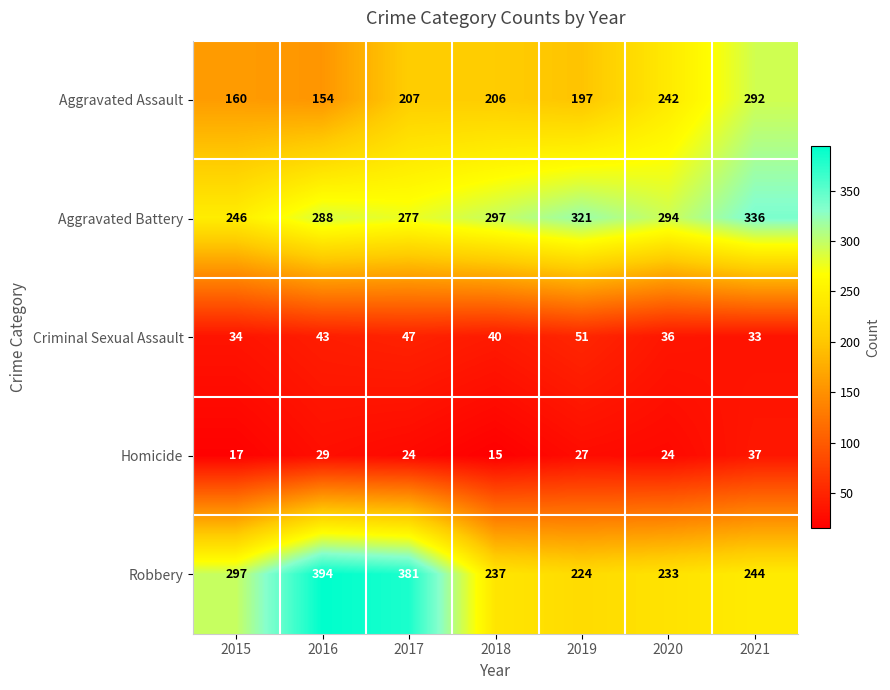

The Homicide series shows 27 at 2019. True or false?

True